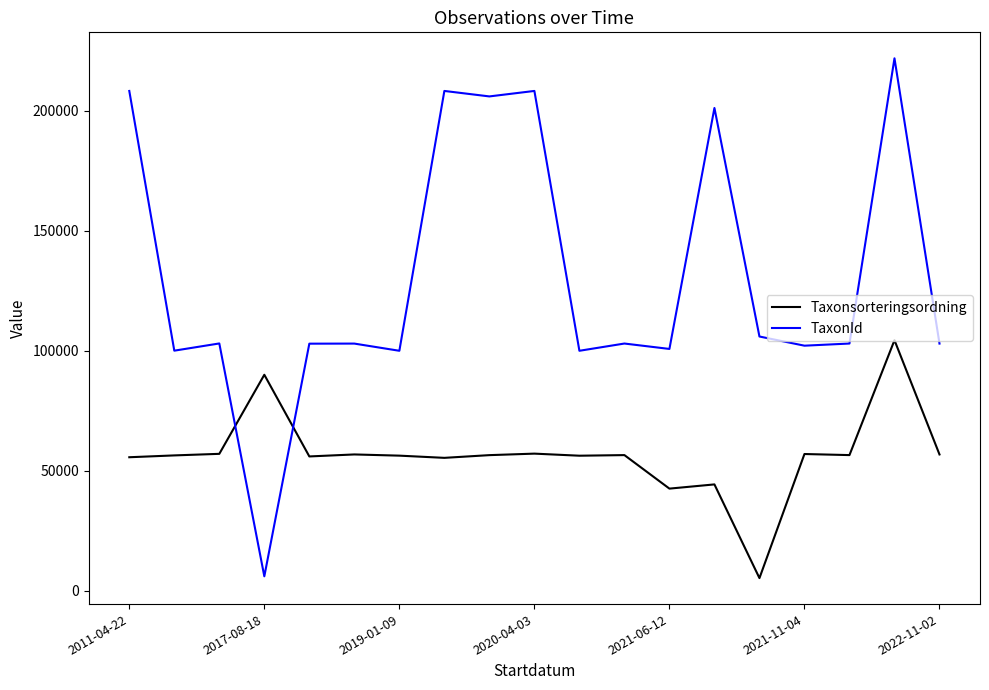

True or false: Taxonsorteringsordning and TaxonId intersect in this chart.

True